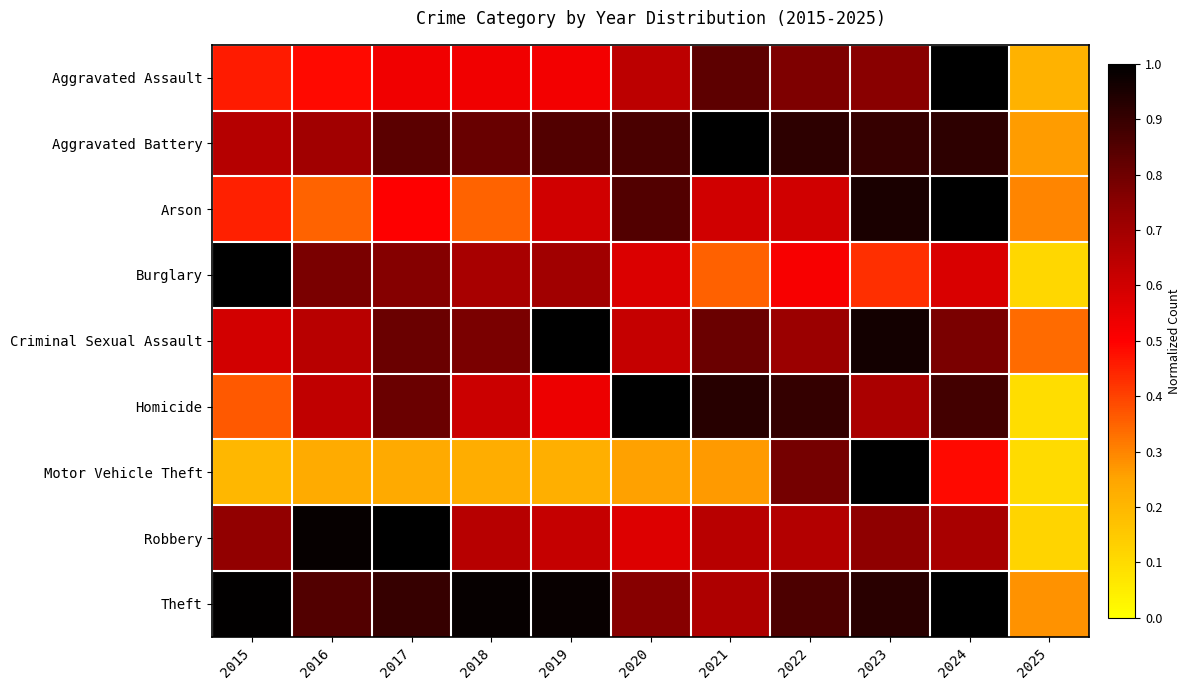

Rank the series at 2019 from highest to lowest value.

Criminal Sexual Assault, Theft, Aggravated Battery, Burglary, Robbery, Arson, Homicide, Aggravated Assault, Motor Vehicle Theft